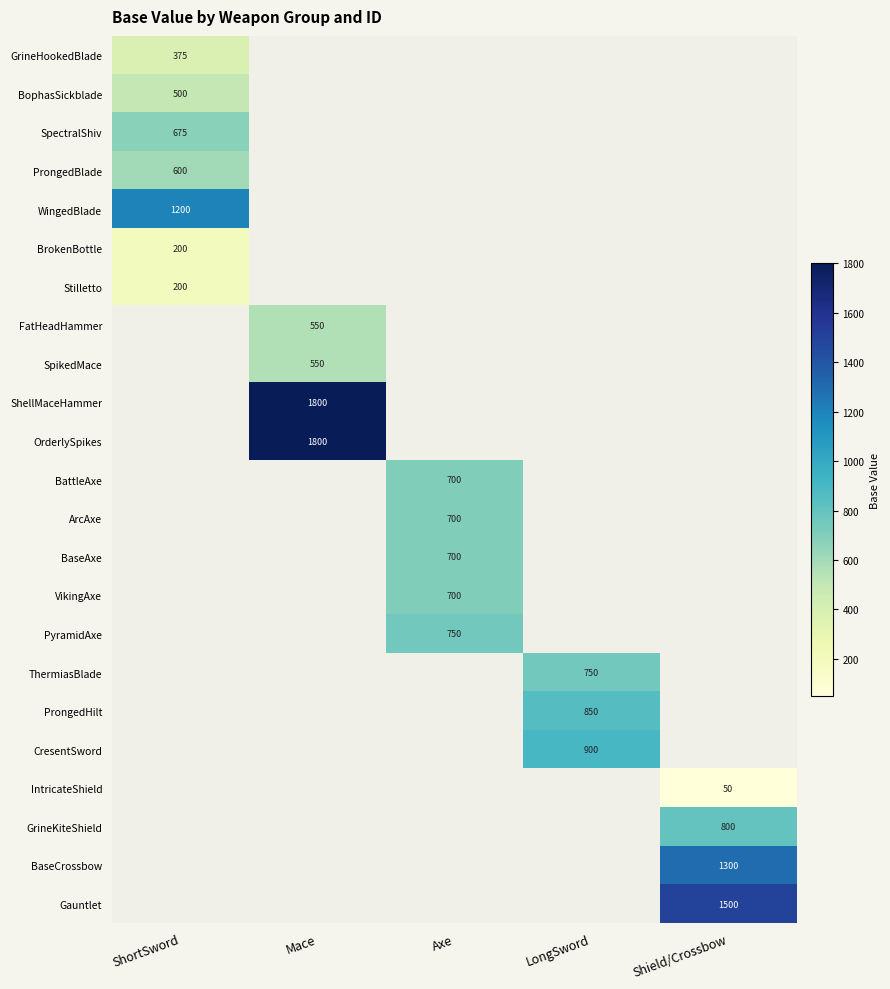

Is the value of SpectralShiv at ShortSword greater than the value of ProngedHilt at LongSword?

No